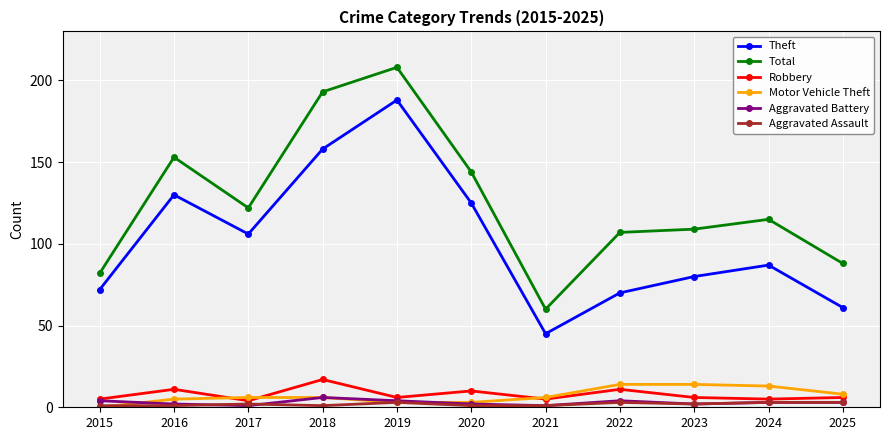

The value of Total at 2019 is 60. True or false?

False